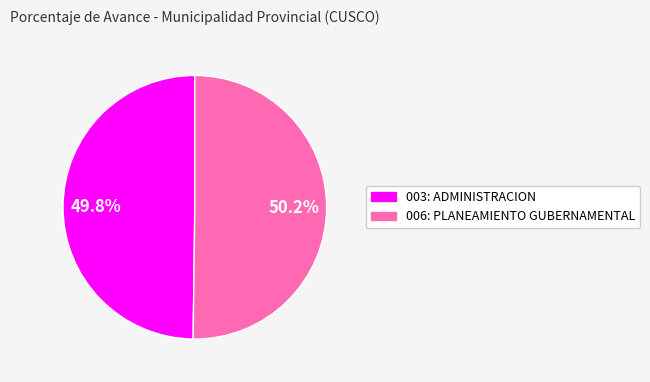

What percentage is the 003: ADMINISTRACION slice, to the nearest percent?

50%